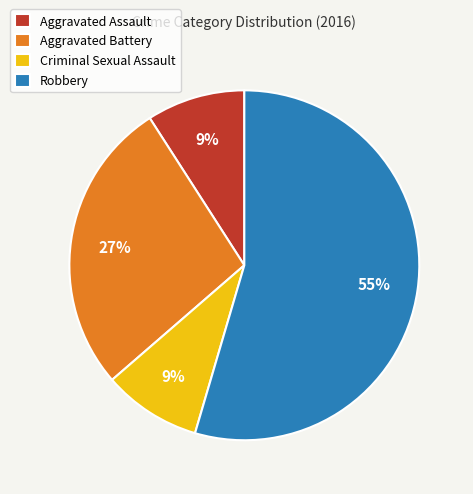

Approximately how many times larger is the value at Criminal Sexual Assault compared to Aggravated Battery?

0.3